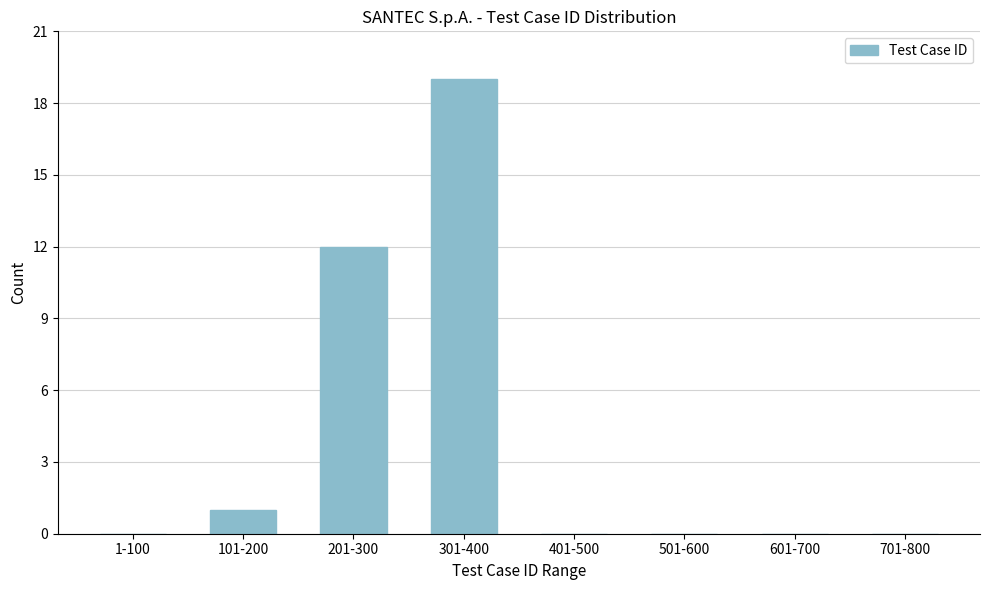

Reading left to right, list all the values displayed in this chart.

1-100=0	101-200=1	201-300=12	301-400=19	401-500=0	501-600=0	601-700=0	701-800=0